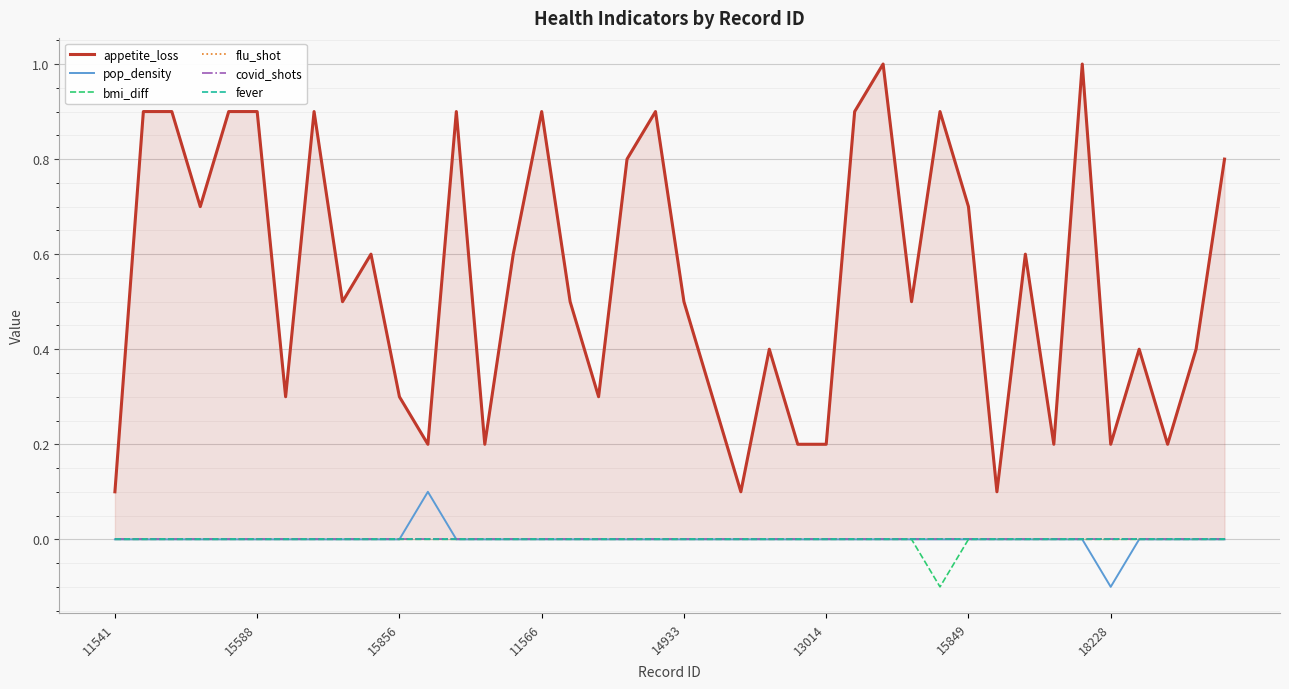

What is the label of the 39th point from the left?

38